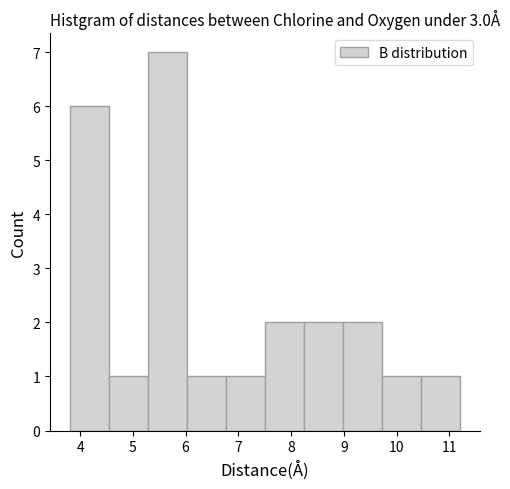

Reading left to right, transcribe this chart: for each bar, give the range it covers on the x-axis and its height. Neither the bar edges nor the heights are printed on the chart, so give them approximately, as read against the axes.

3.8 to 4.5: 6
4.5 to 5.3: 1
5.3 to 6.0: 7
6.0 to 6.8: 1
6.8 to 7.5: 1
7.5 to 8.2: 2
8.2 to 9.0: 2
9.0 to 9.7: 2
9.7 to 10.5: 1
10.5 to 11.2: 1